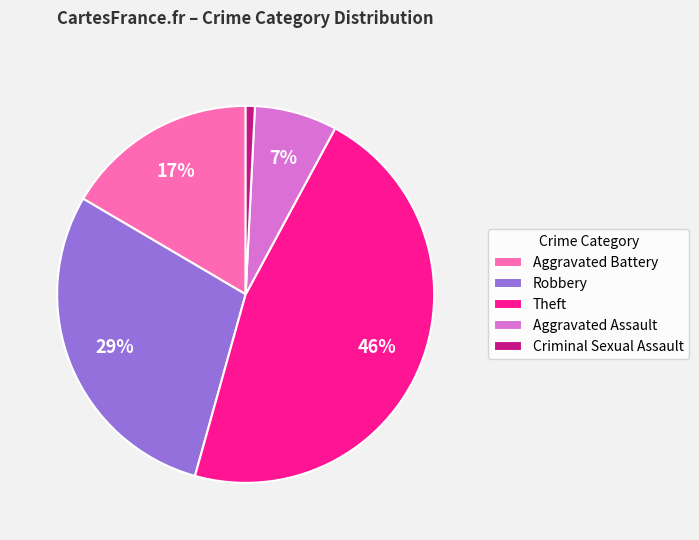

Does any single category account for the majority?

No